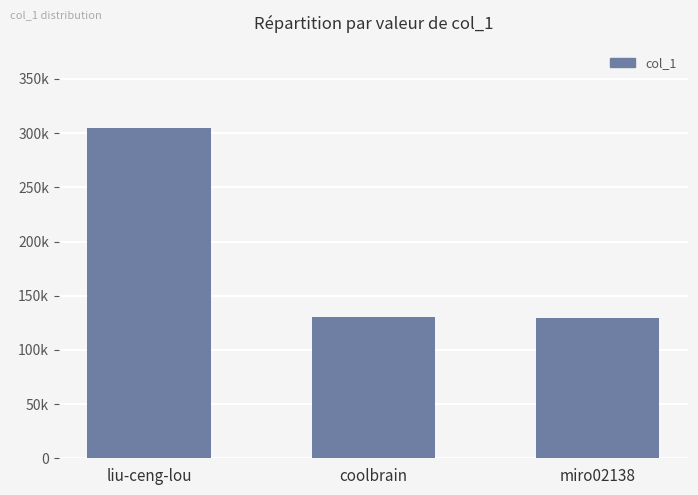

What is the label of the 1st bar from the left?

liu-ceng-lou